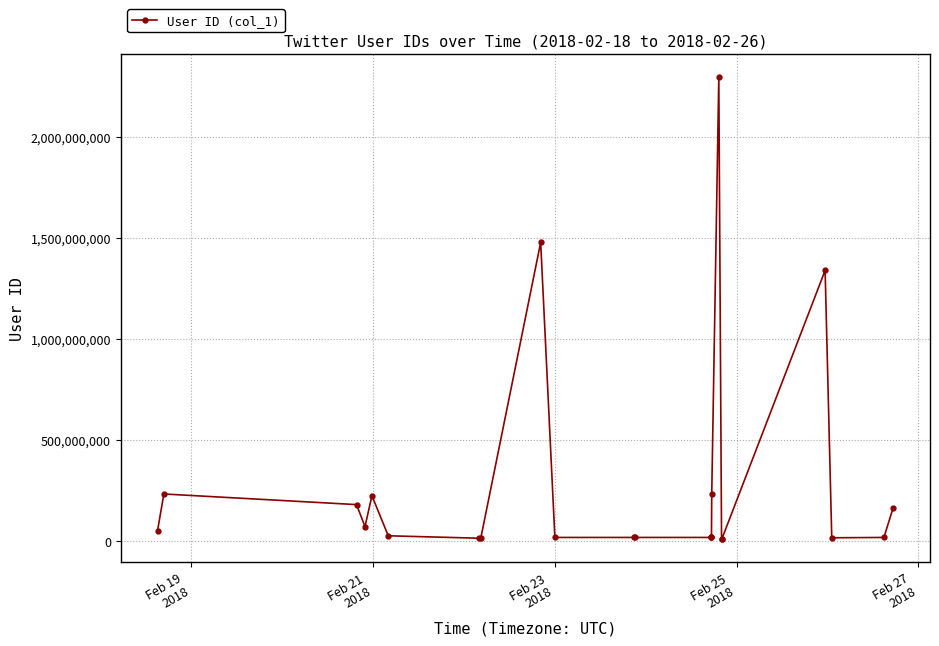

True or false: there are more than 1 points higher than both neighbors.

True